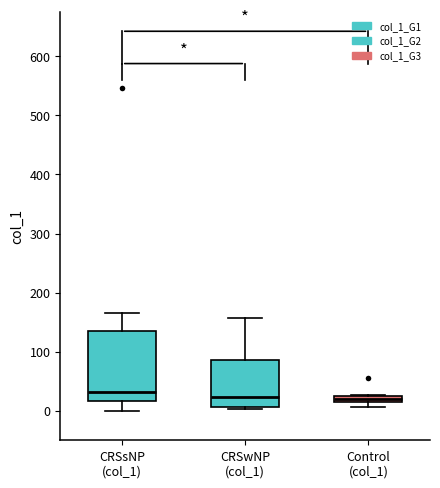

Where does the median line of the box for CRSwNP (col_1) sit on the y-axis? The values are not printed on the chart, so give them approximately, as read against the axis.

20